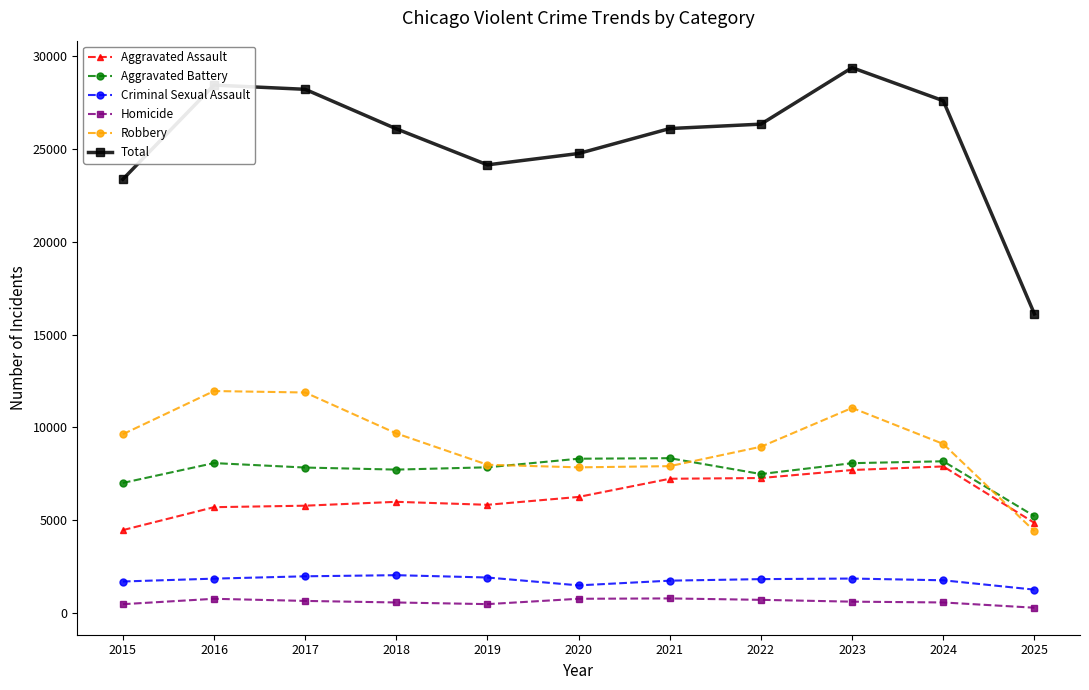

What is the value of the Homicide point at the 7th from the left?

806